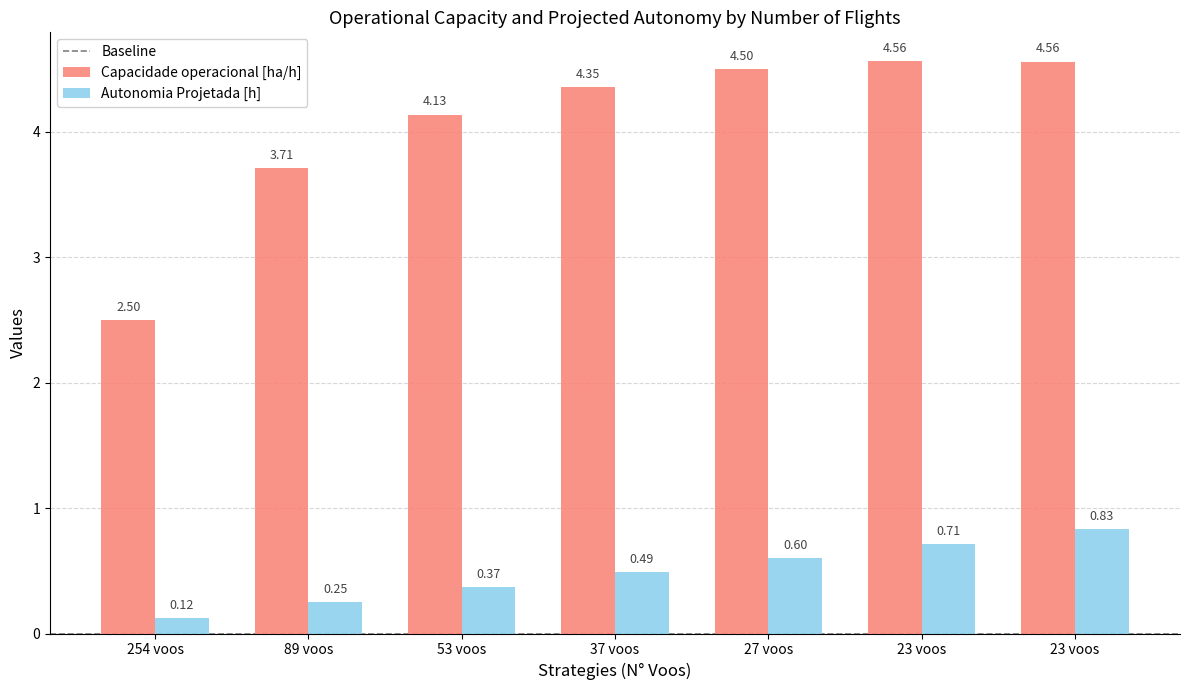

How many data points does each series have?

7